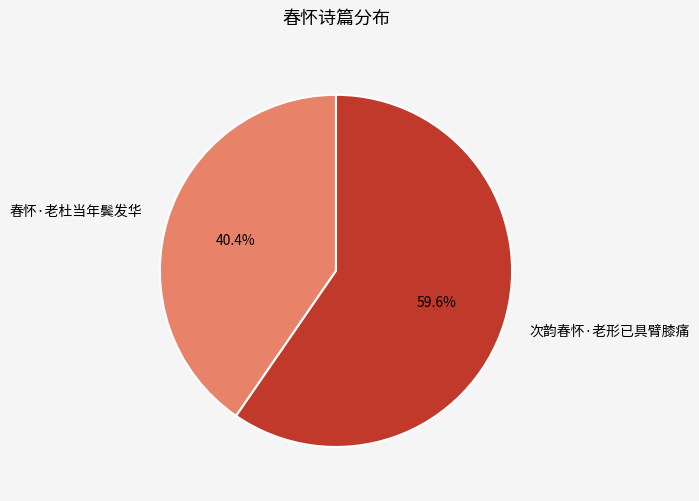

Approximately how many times larger is the value at 次韵春怀·老形已具臂膝痛 compared to 春怀·老杜当年鬓发华?

1.5